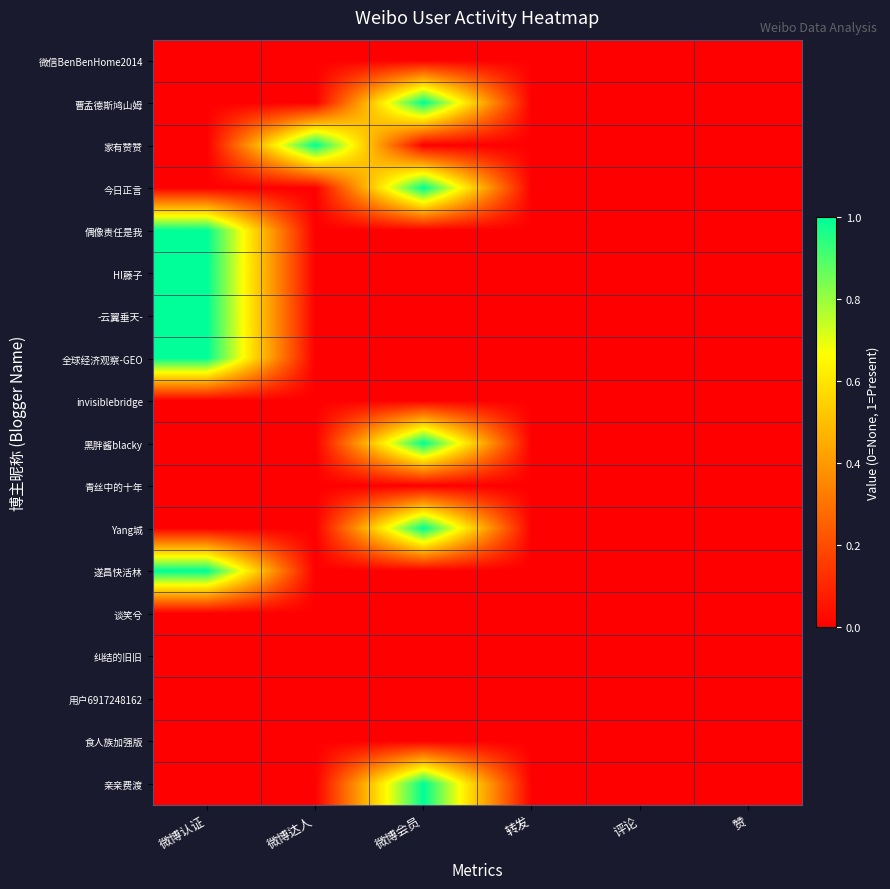

List the series in order of their peak value, lowest first.

微信BenBenHome2014, invisiblebridge, 青丝中的十年, 谈笑兮, 纠结的旧旧, 用户6917248162, 食人族加强版, 曹孟德斯鸠山姆, 家有赞赞, 今日正言, 偶像责任是我, HI藤子, -云翼垂天-, 全球经济观察-GEO, 黑胖酱blacky, Yang城, 遂昌快活林, 亲亲费渡